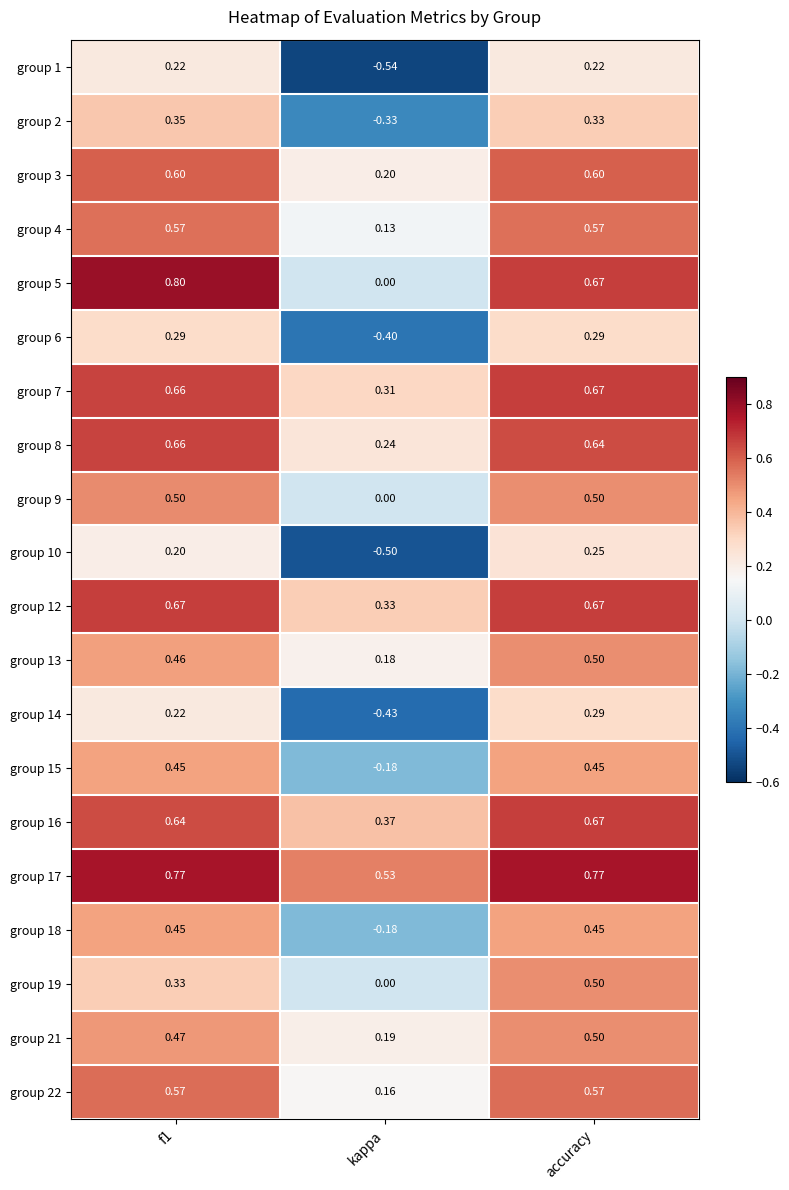

Is the value of group 10 at kappa greater than the value of group 19 at f1?

No